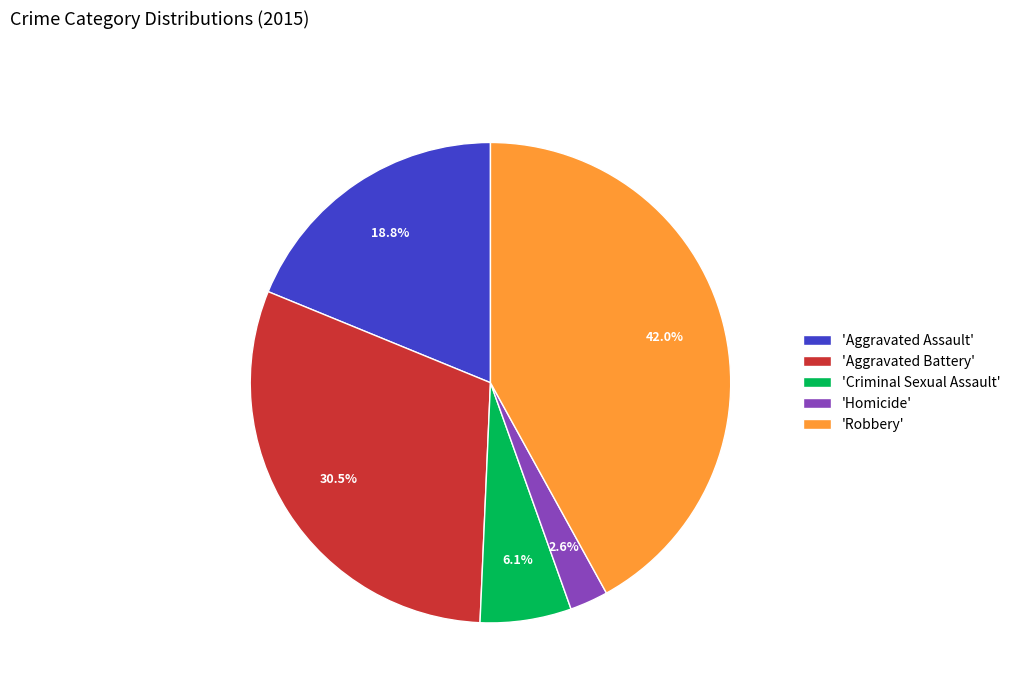

Approximately how many times larger is the value at 'Robbery' compared to 'Aggravated Assault'?

2.2